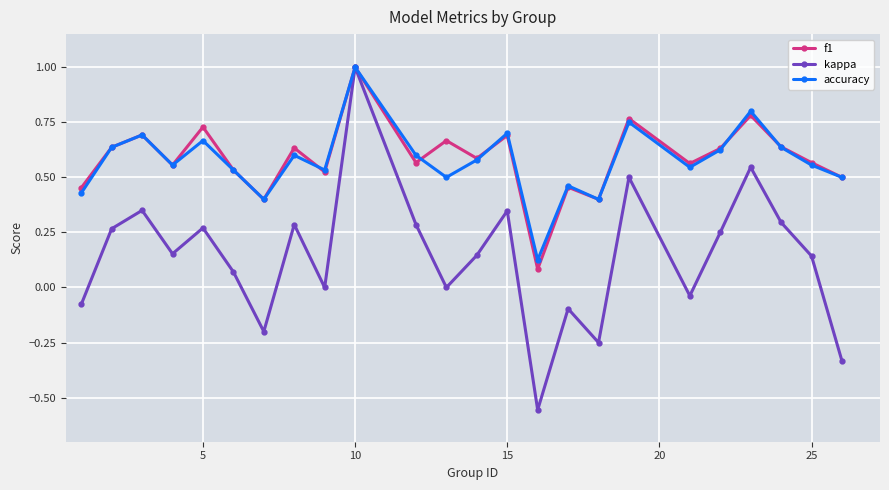

What is the highest value of the kappa series?

1.0